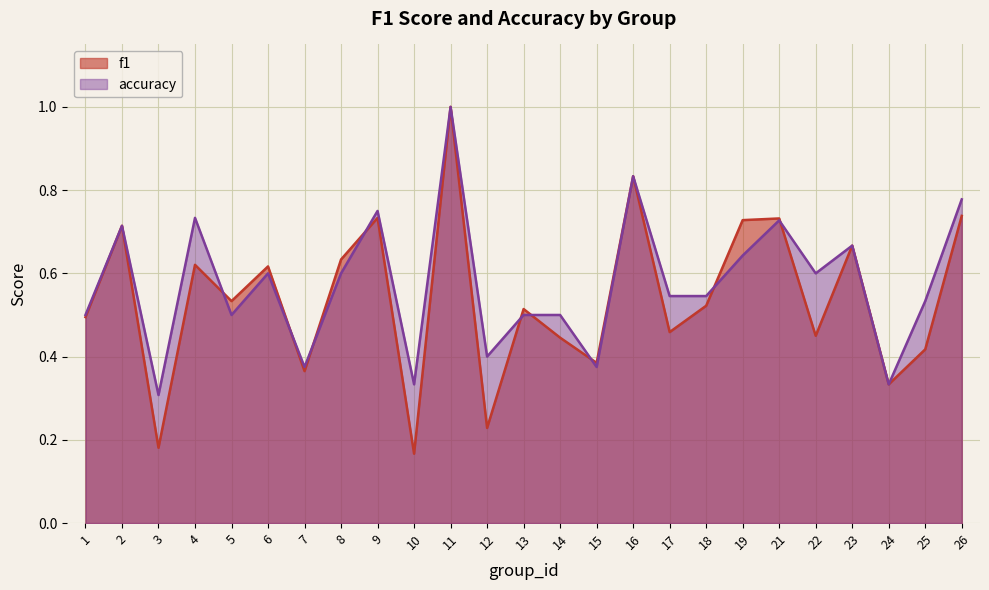

Between 6 and 16, which series saw the biggest shift?

accuracy